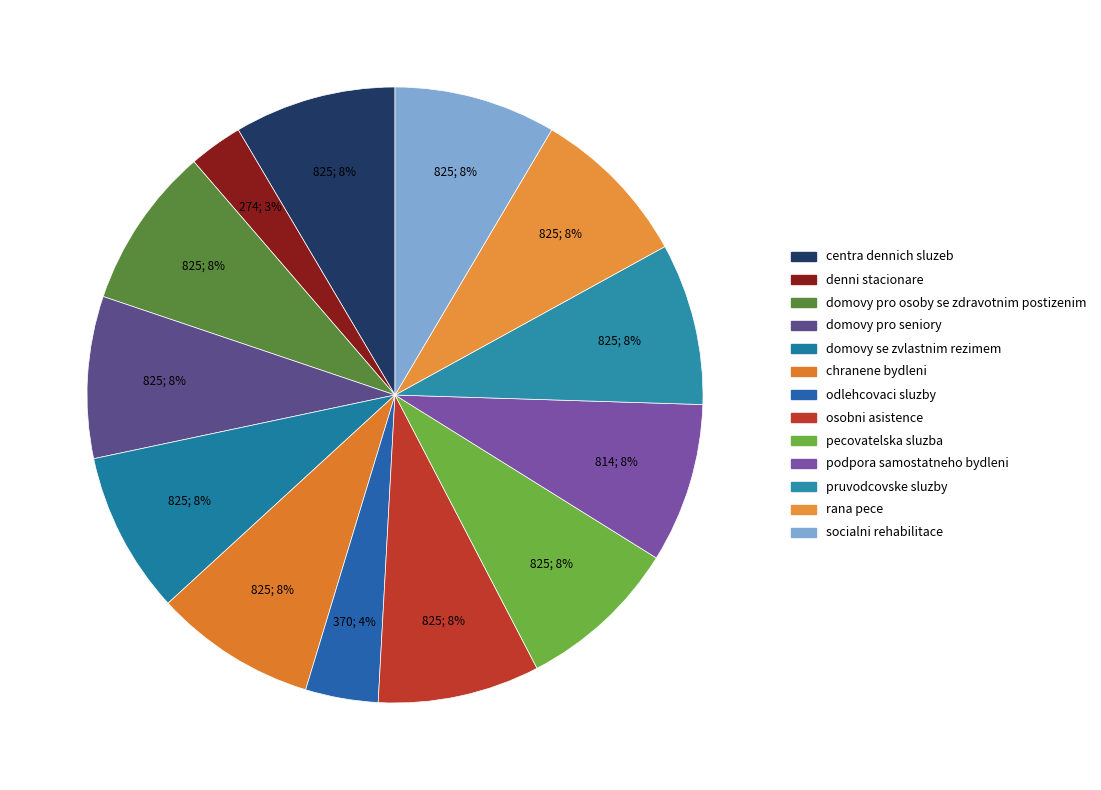

How many slices are in this pie chart?

13